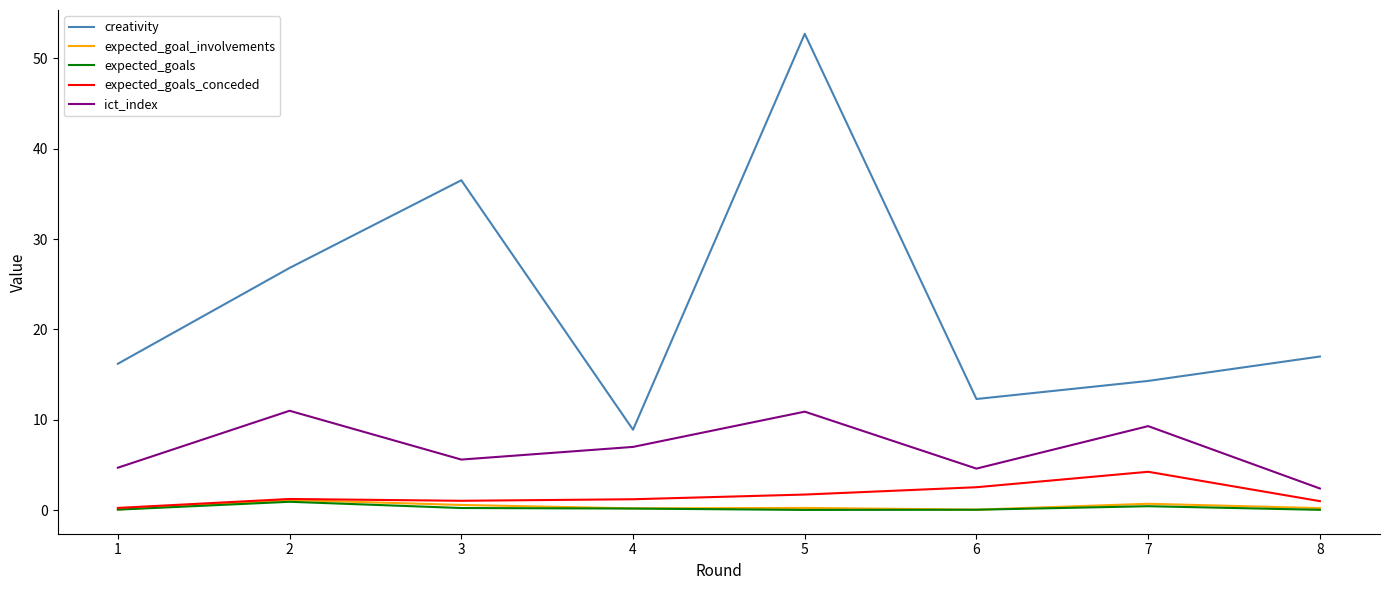

What are all the series names shown in the legend?

creativity, expected_goal_involvements, expected_goals, expected_goals_conceded, ict_index